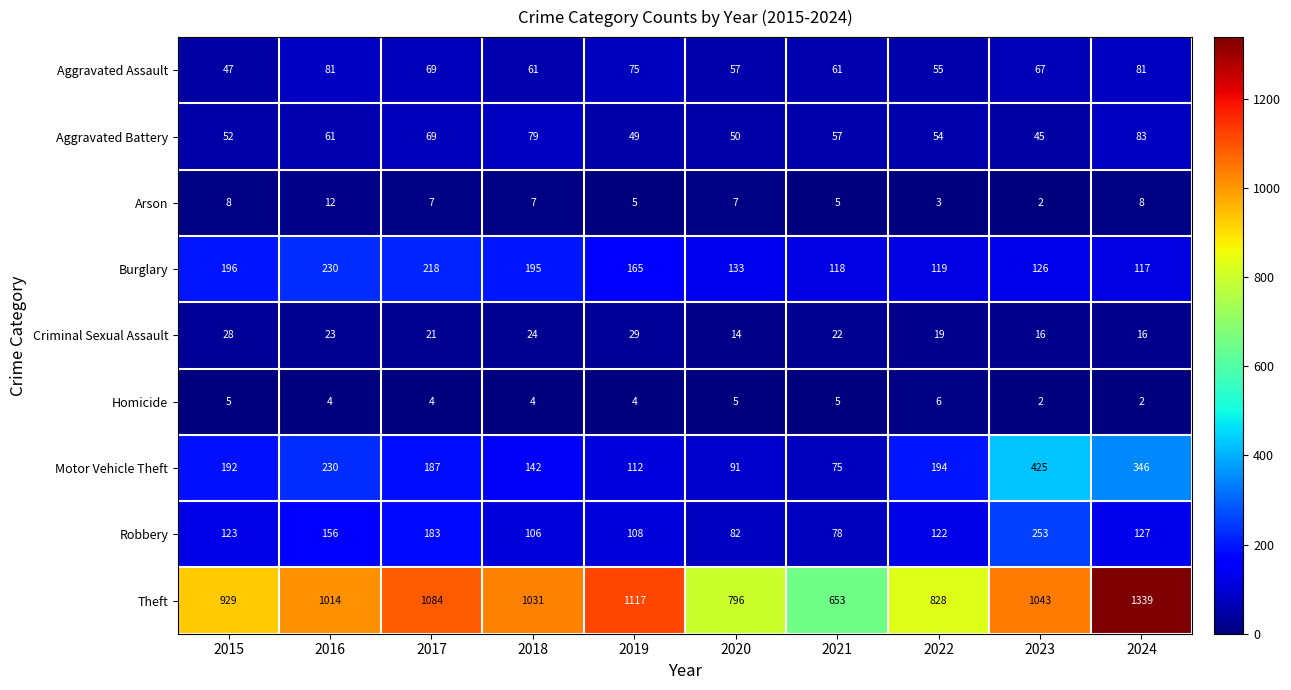

Which series has the largest range (max minus min)?

Theft